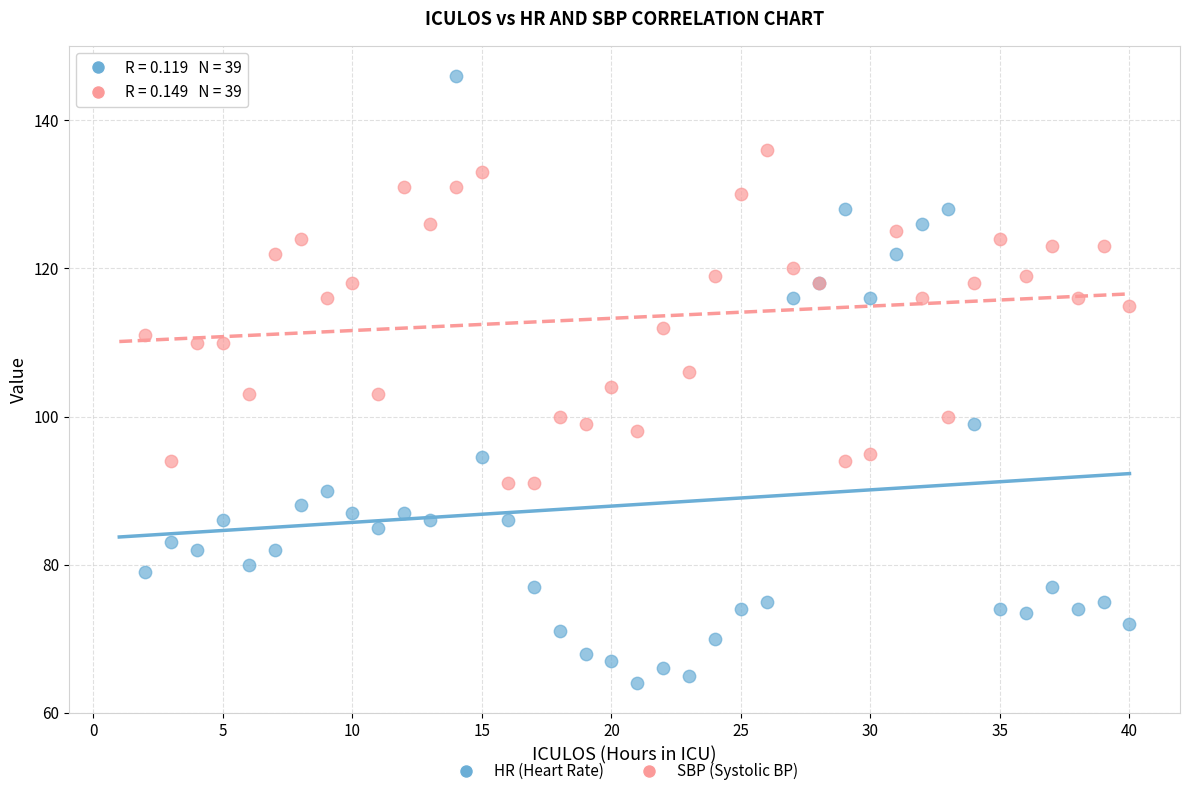

Which series contains the lowest Y value?

HR (Heart Rate)